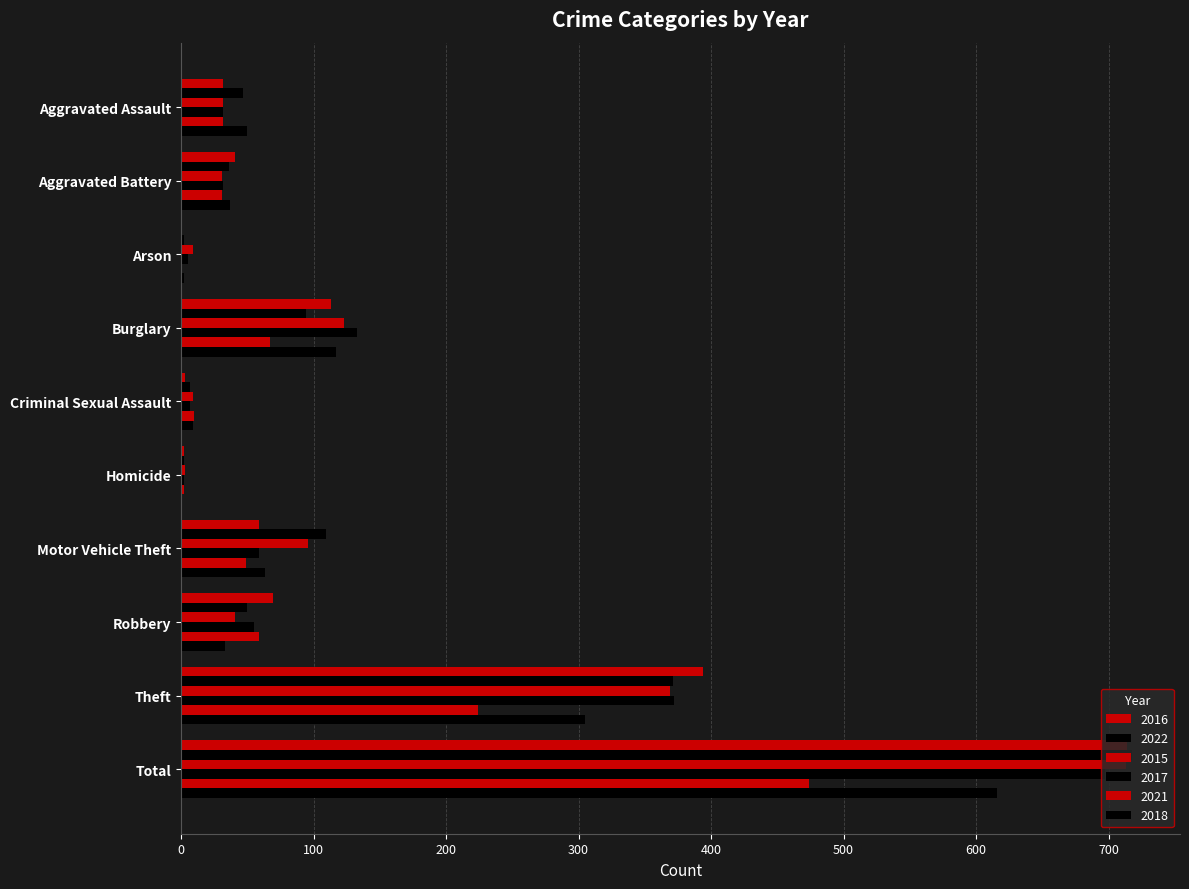

Is it true that 2017 equals 19 at Aggravated Assault?

False